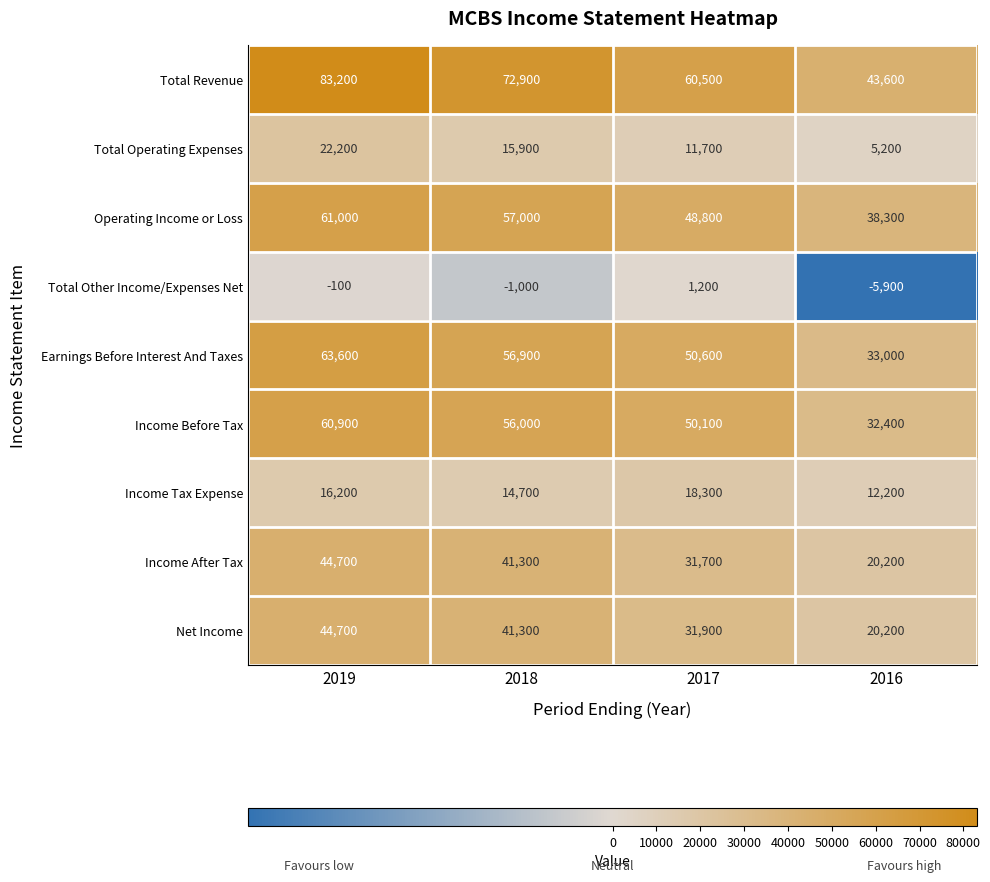

What is the difference between the highest and lowest values at 2018?

73900